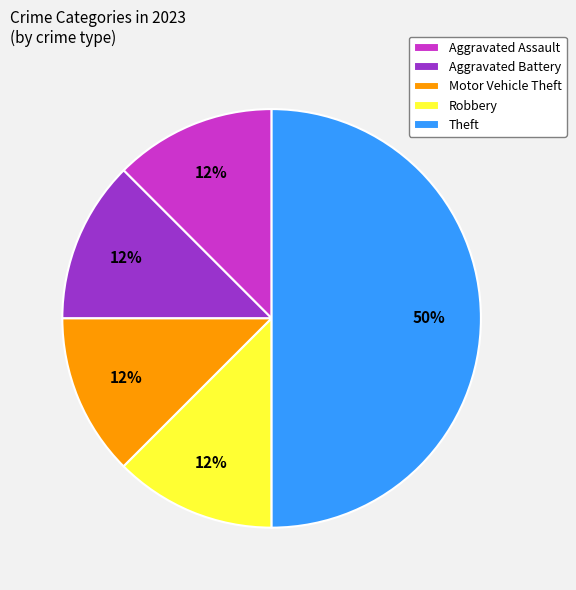

What is the ratio of the value at Aggravated Battery to the value at Robbery?

1.0